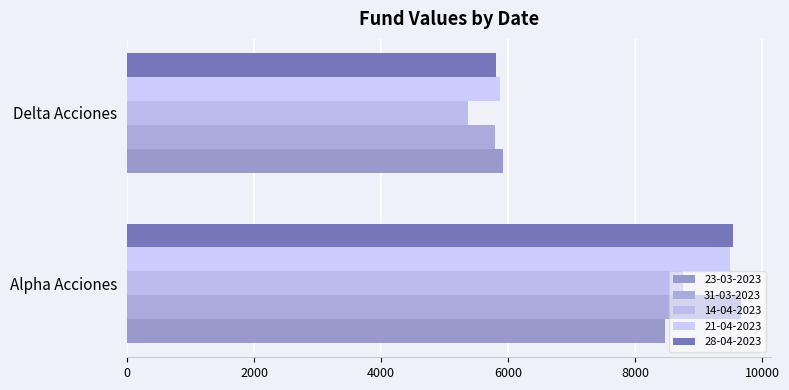

What is the difference between the 28-04-2023 values at Delta Acciones and Alpha Acciones?

3719.9